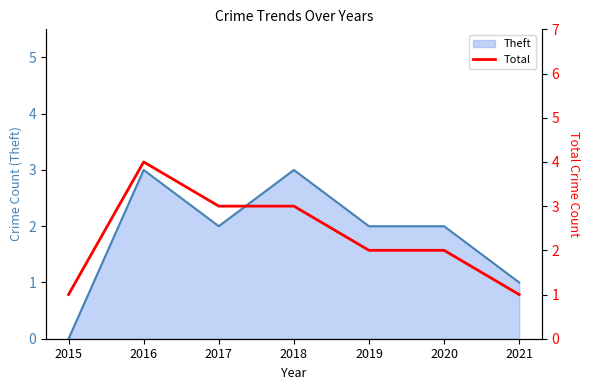

Rank the categories by value from lowest to highest.

2015, 2021, 2019, 2020, 2017, 2018, 2016